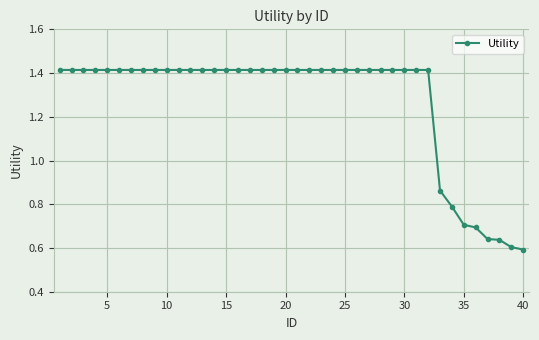

What is the average value?

1.3